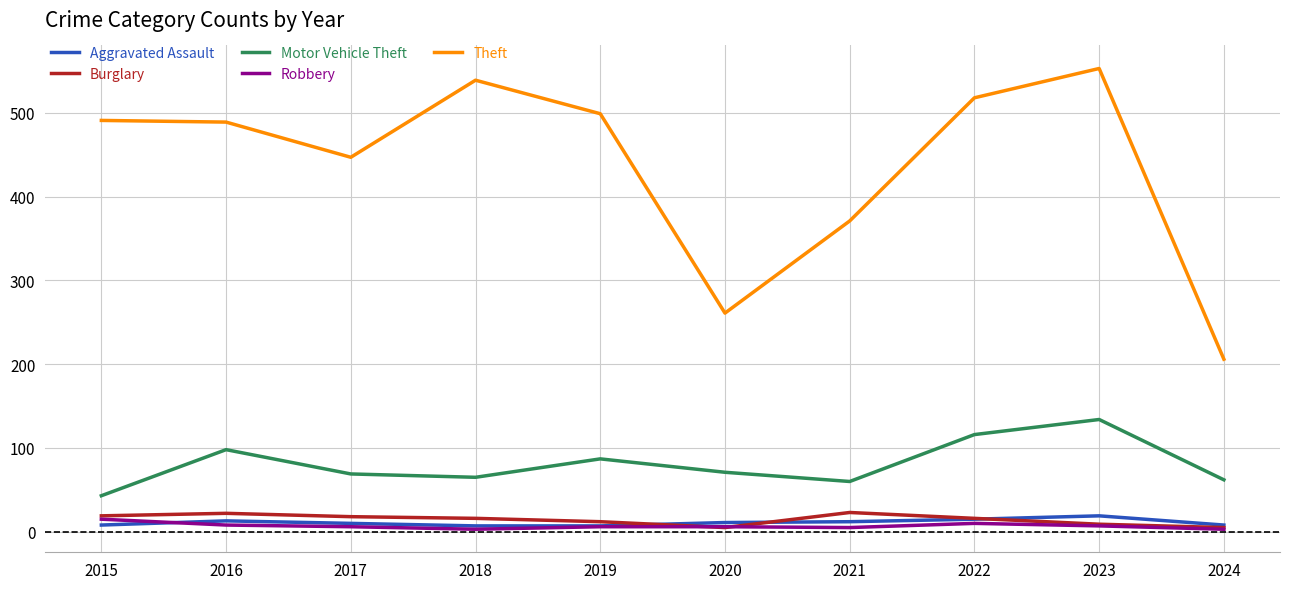

At which label does Aggravated Assault first exceed 11?

2016